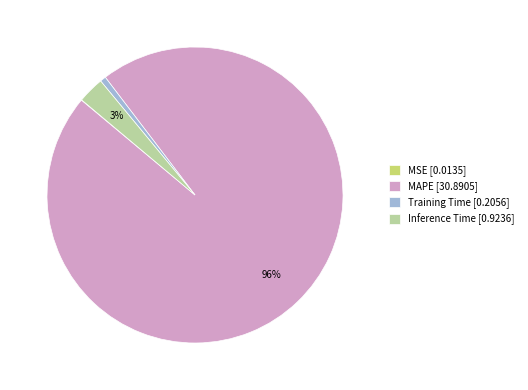

Is MAPE [30.8905] the majority of the pie?

Yes